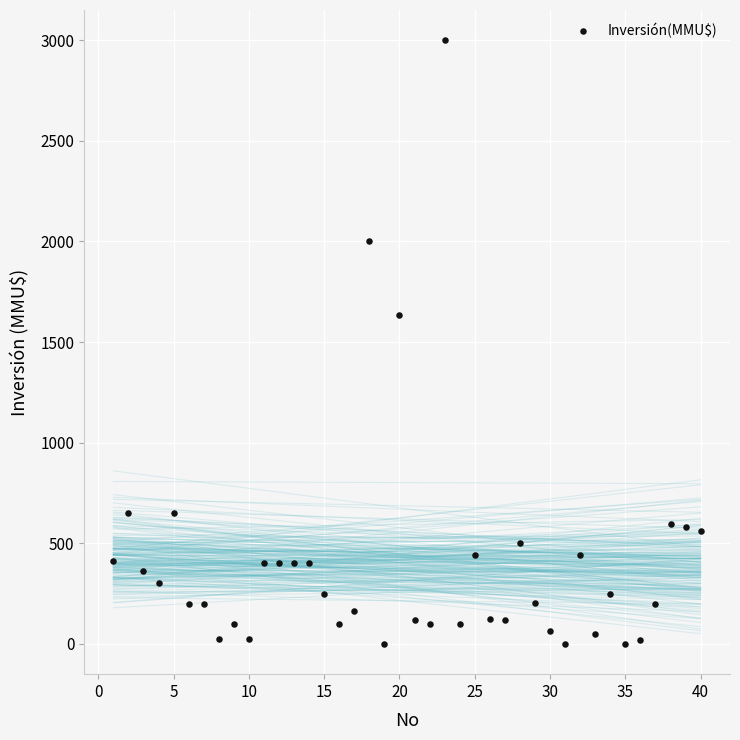

What Y value in the scatter plot is closest to 1500?

1635